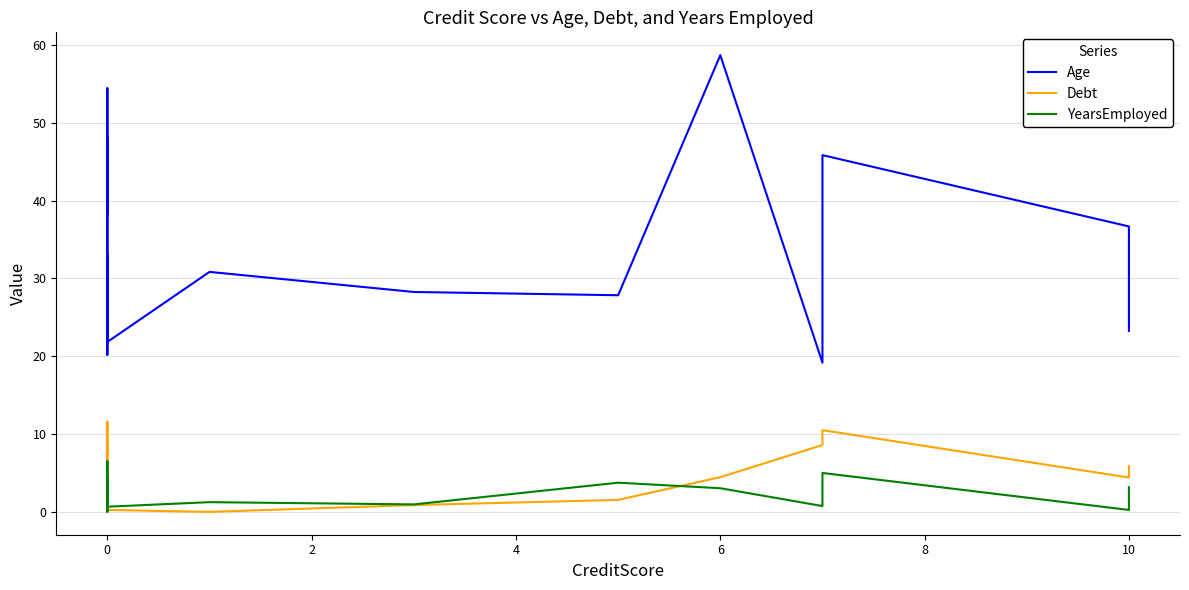

In YearsEmployed, how many points are higher than both neighbors (excluding endpoints)?

6